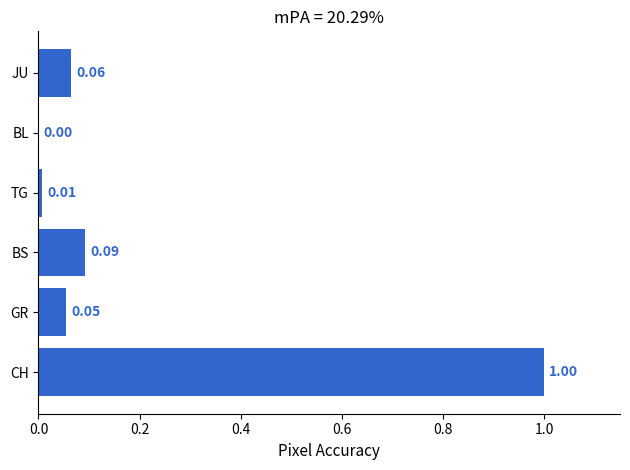

At which label is the value closest to 0?

BL